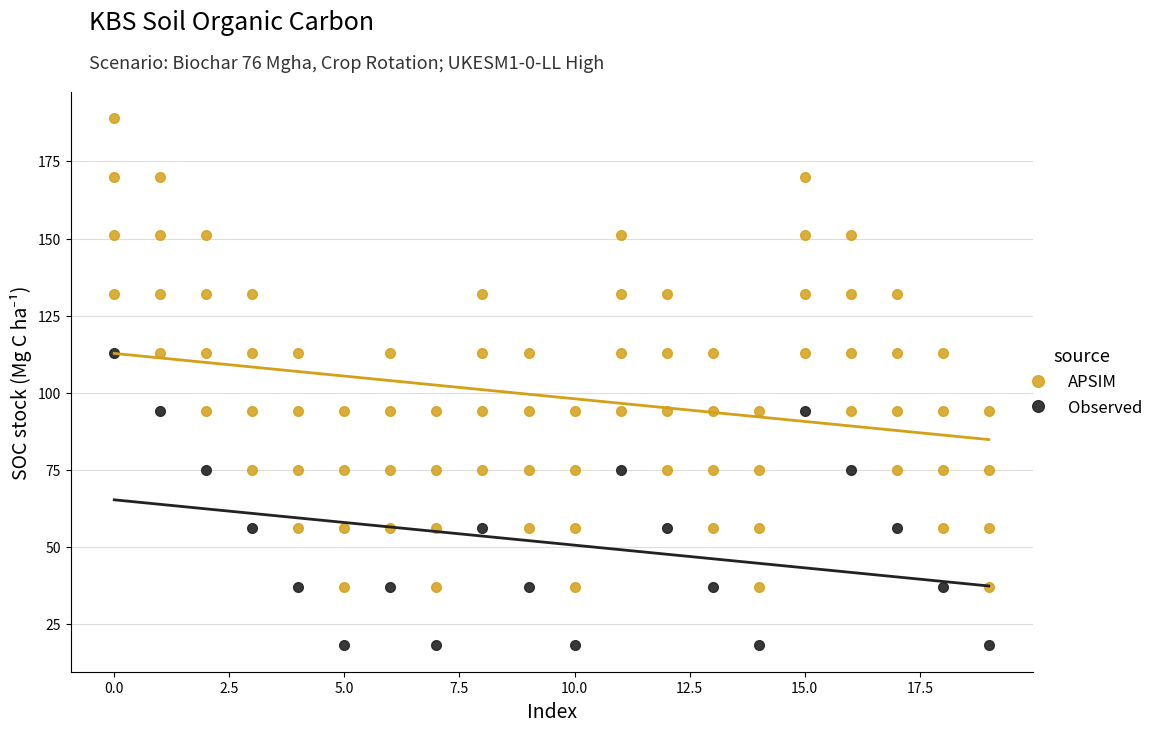

At which category does APSIM reach its first local valley?

5.0